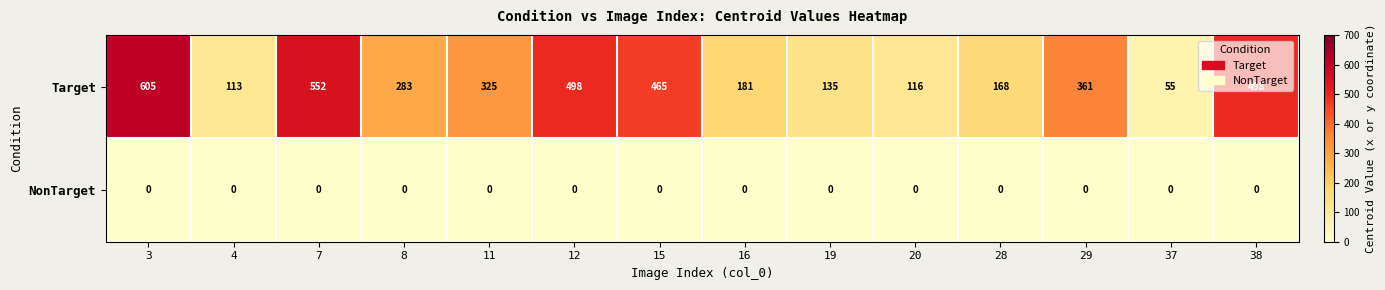

What is the spread (max minus min) of values at 28?

168